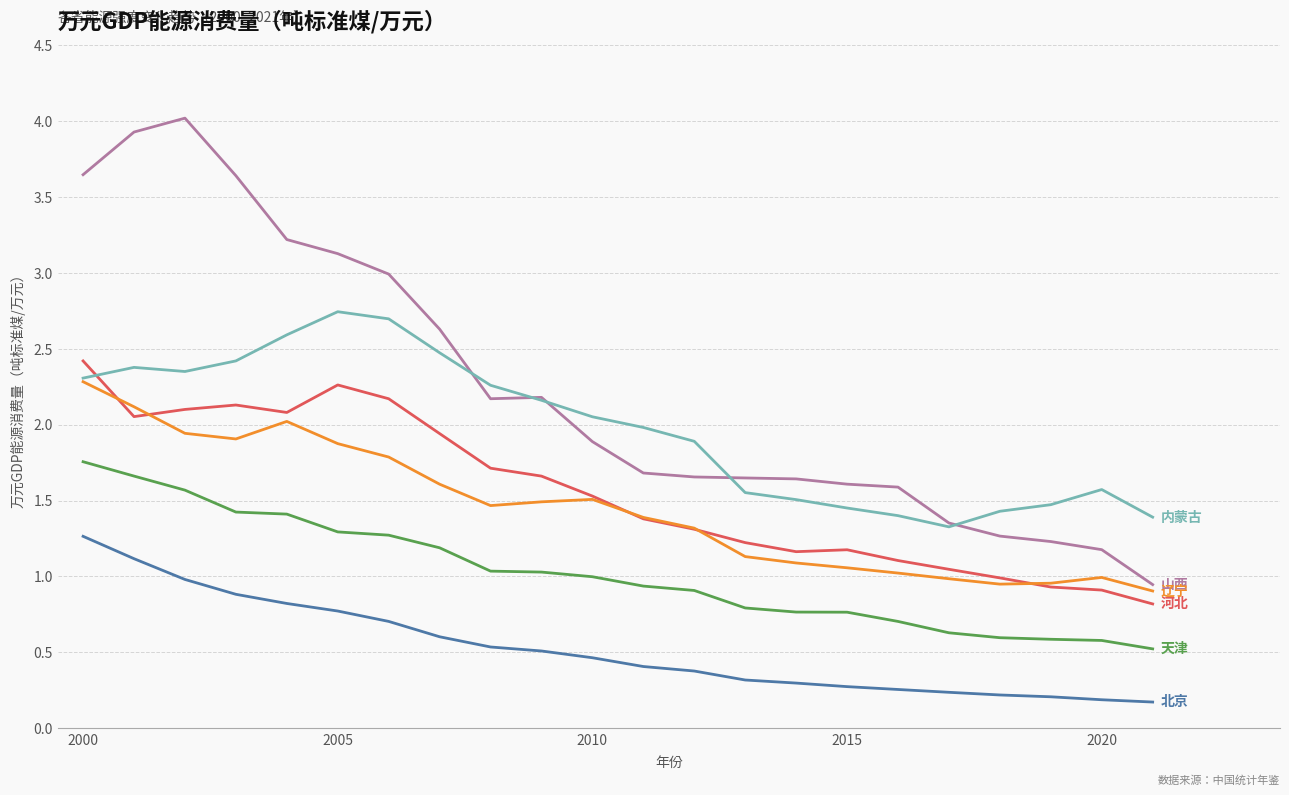

What is the maximum value shown in the chart?

4.0